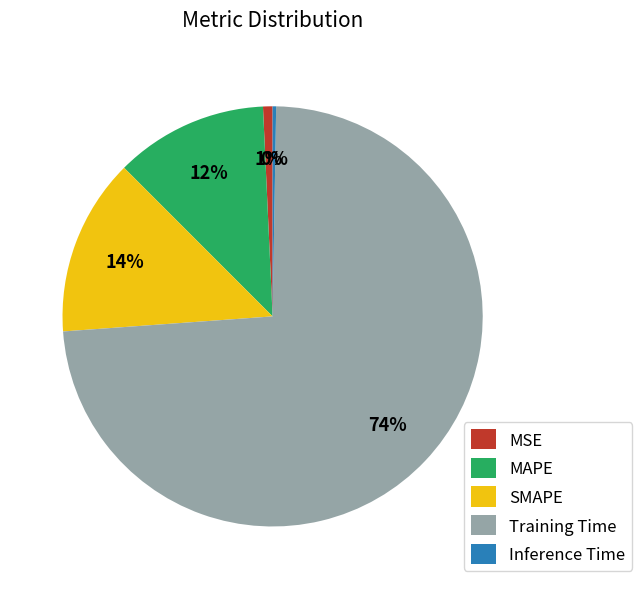

What percentage is the MSE slice, to the nearest percent?

1%